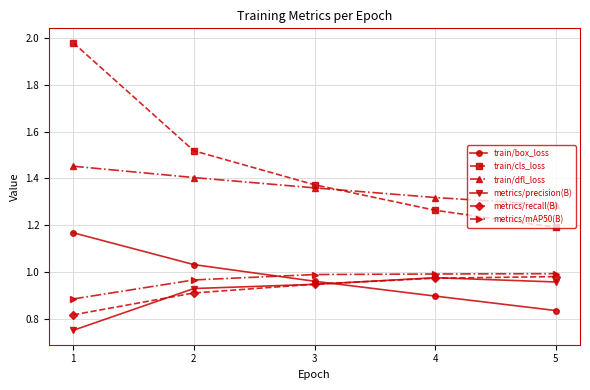

Which label corresponds to the largest value in the chart?

1